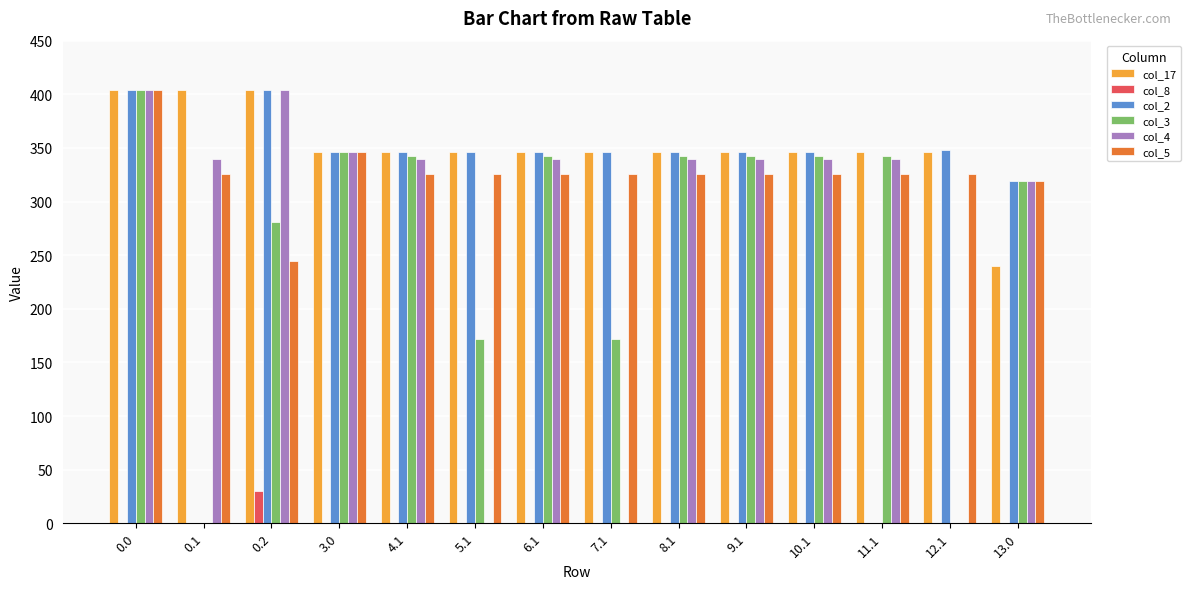

True or false: col_17 has a value of 716.3 at 0.2.

False